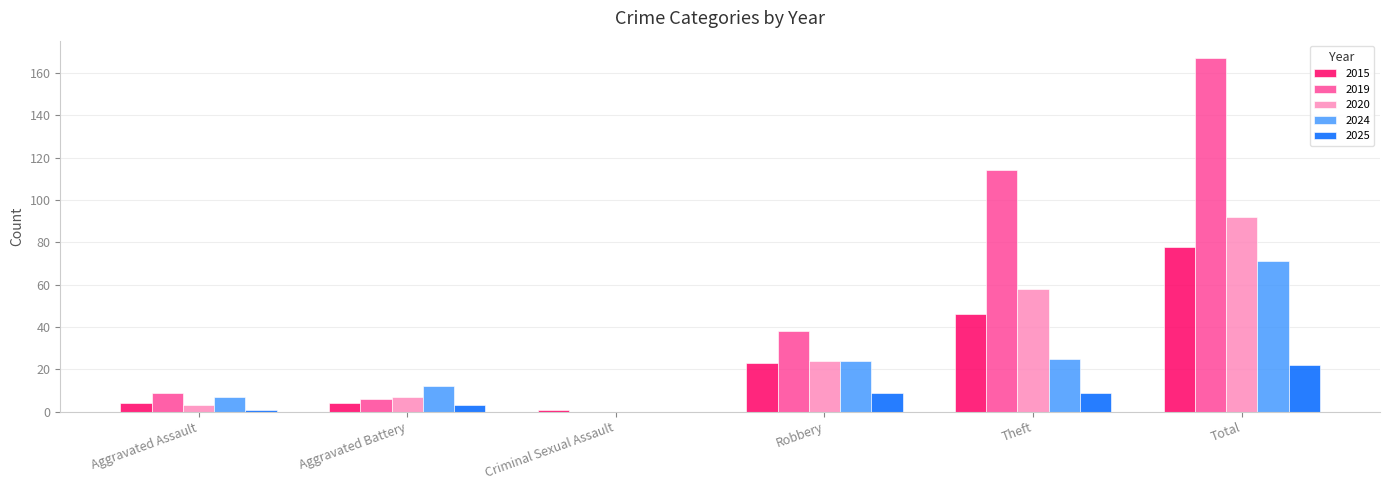

Where is 2015 nearest to the value 39?

Theft